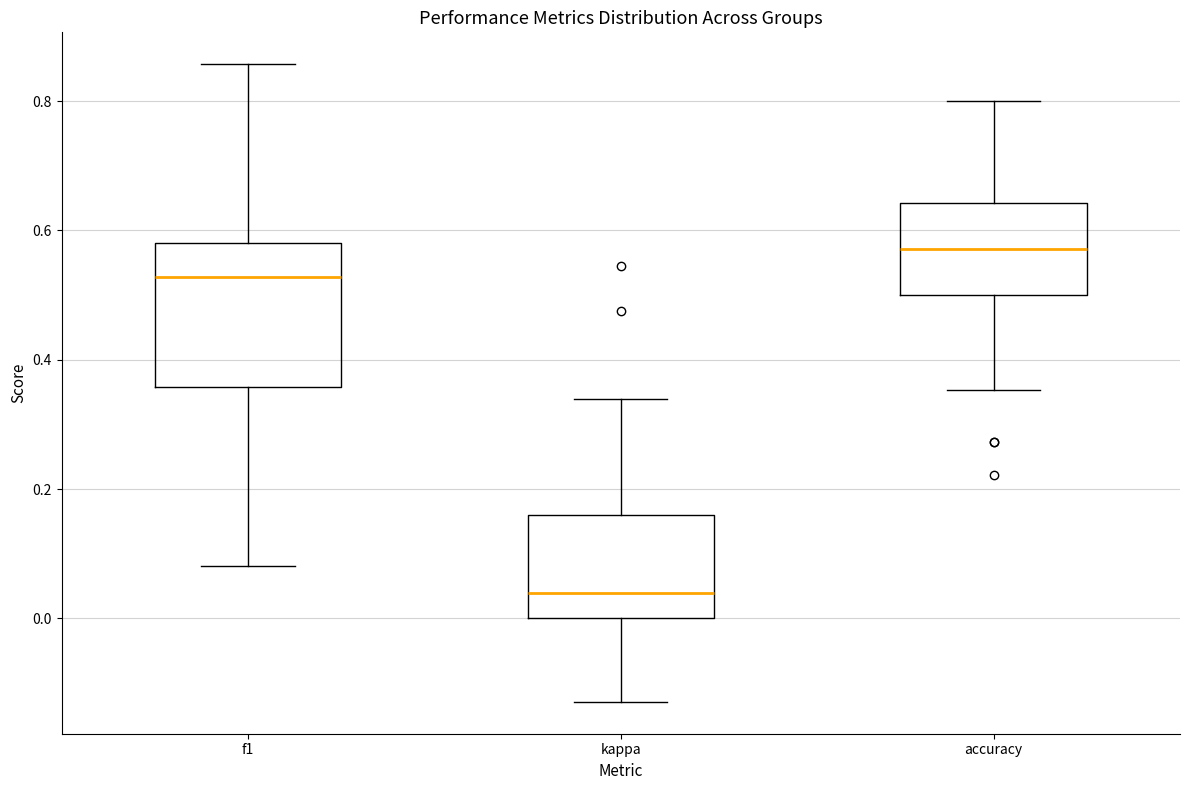

Which box is the tallest, from its lower edge to its upper edge?

f1